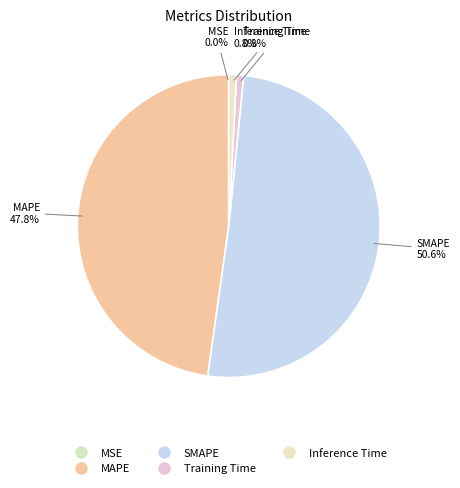

How many slices are in this pie chart?

5